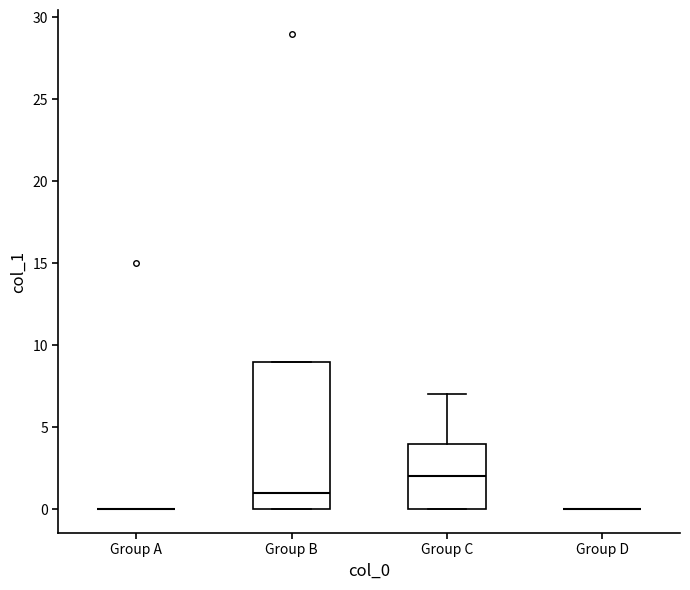

Where is the lower edge of the box for Group B on the y-axis? The values are not printed on the chart, so give them approximately, as read against the axis.

0